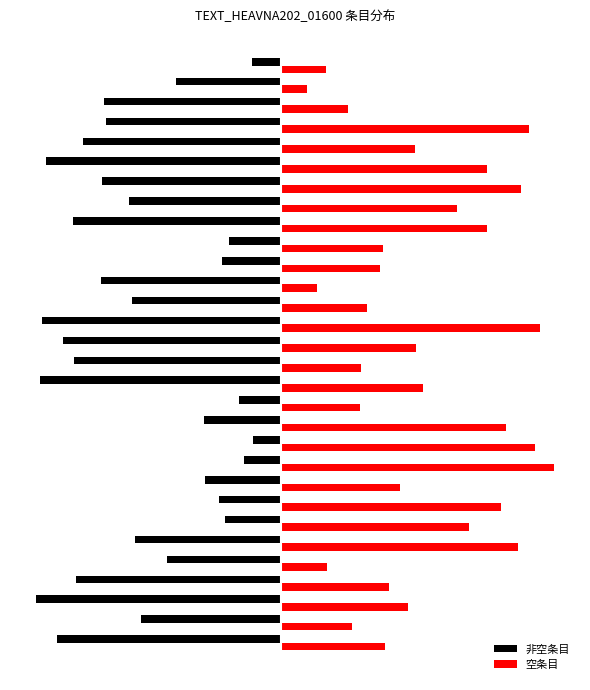

Rank the series by their average value, from lowest to highest.

非空条目, 空条目